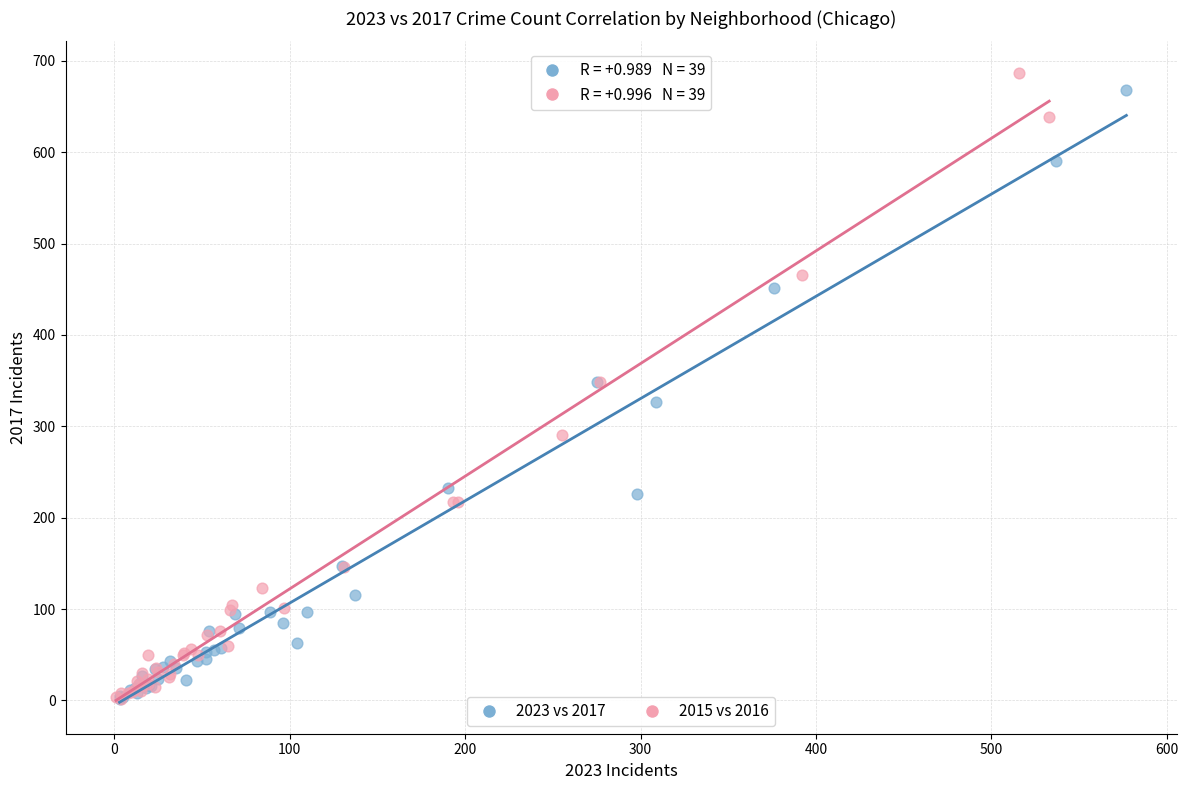

Which series has the widest spread of Y values?

2015 vs 2016